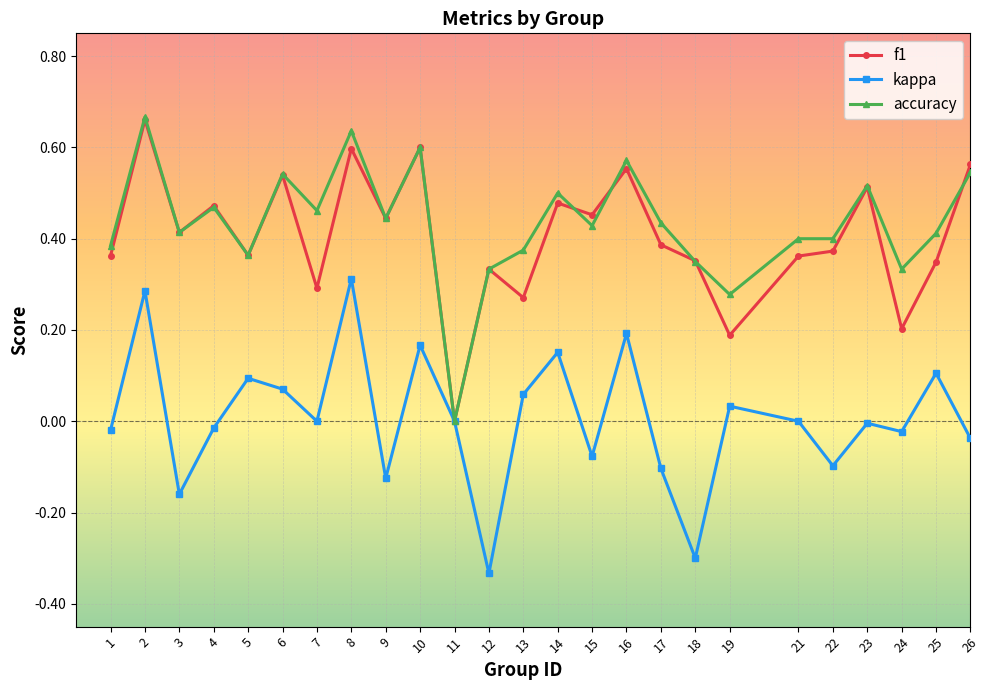

At which category is the sum across all series the highest?

2